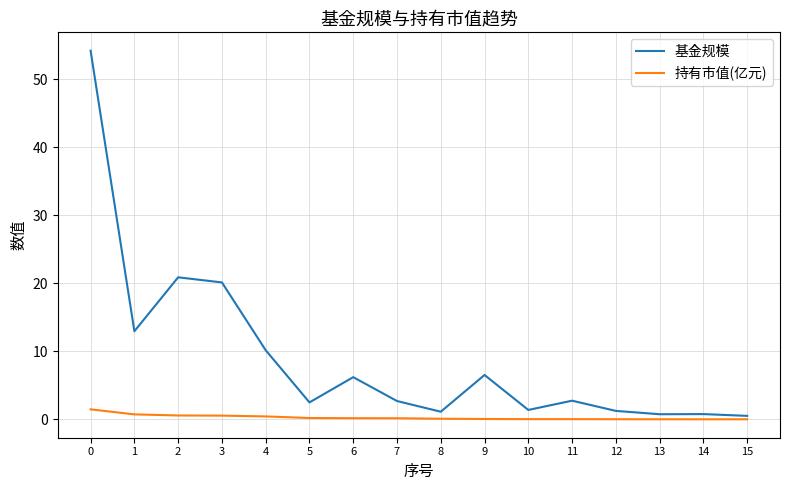

What are all the series names shown in the legend?

基金规模, 持有市值(亿元)